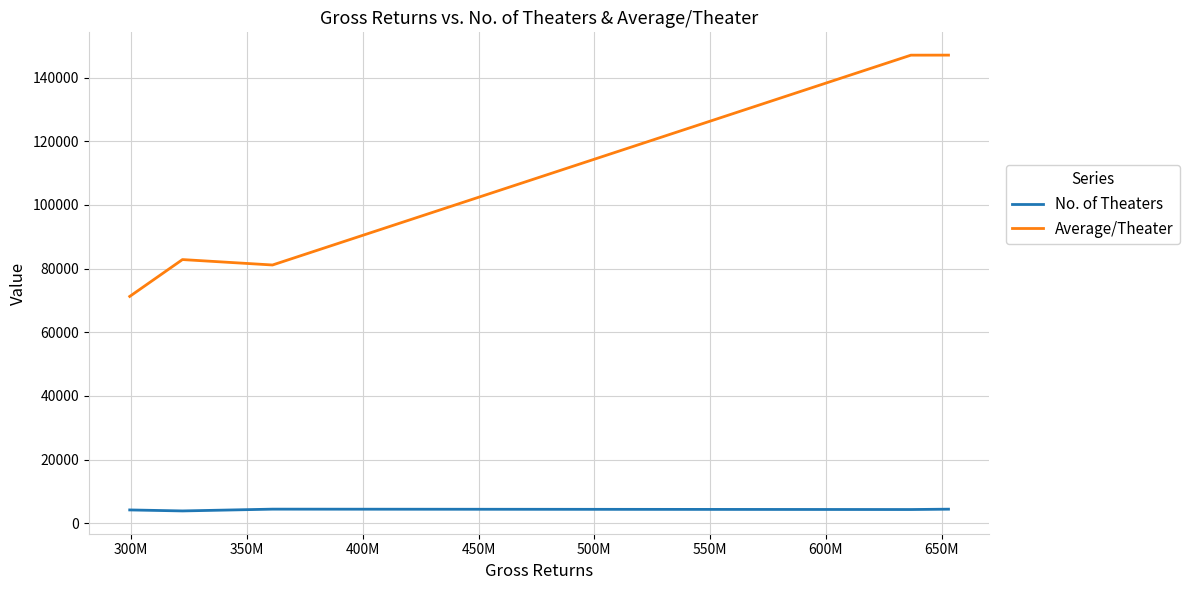

At 350M, list the series in order from largest to smallest.

Average/Theater, No. of Theaters